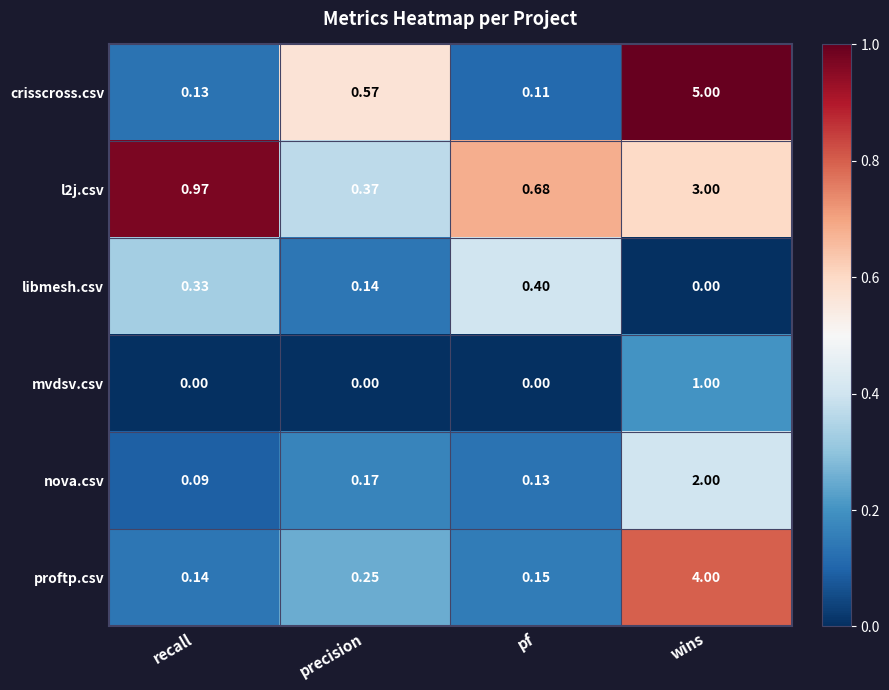

Which series has the widest spread of values?

crisscross.csv